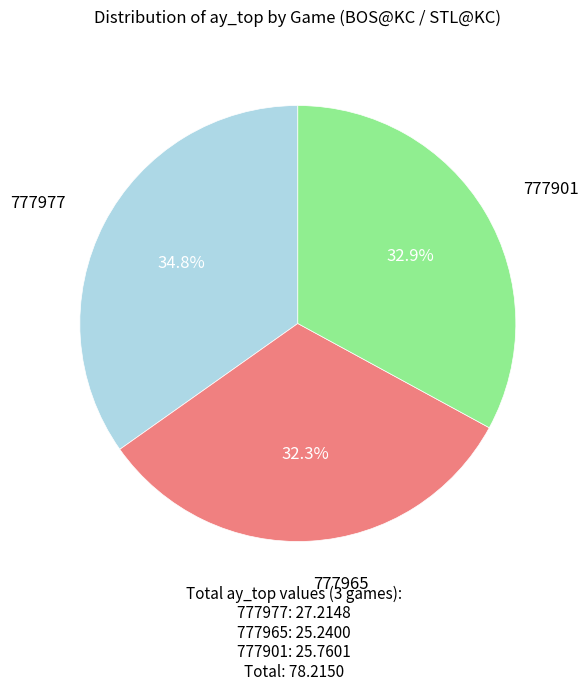

Does any single category account for the majority?

No